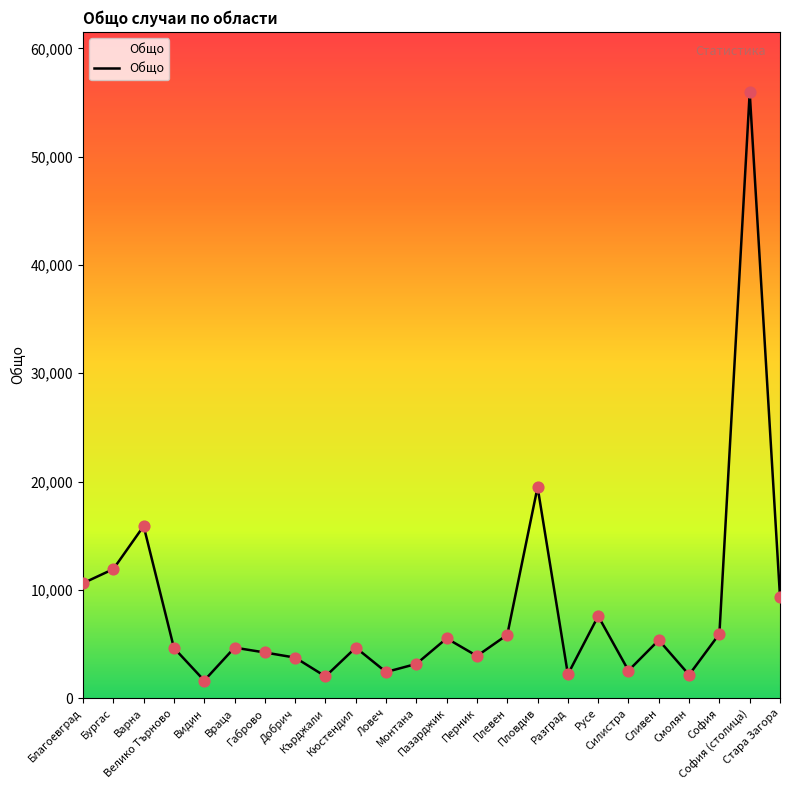

Approximately how many times larger is the value at Кърджали compared to Благоевград?

0.2